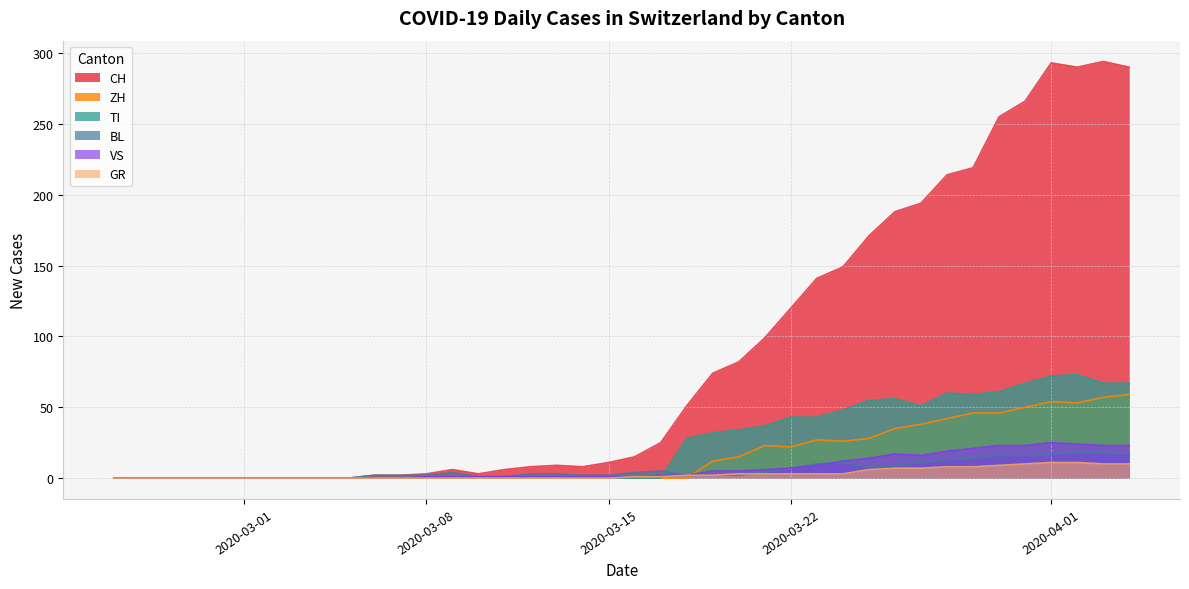

Which series has the largest total across all categories?

CH